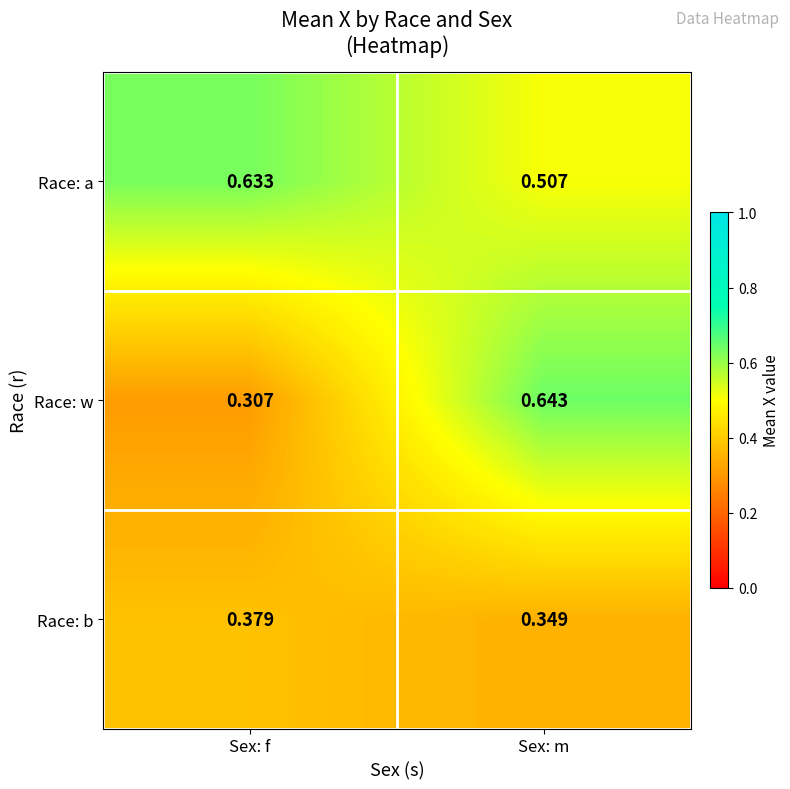

Which series changed the most between Sex: f and Sex: m?

Race: w